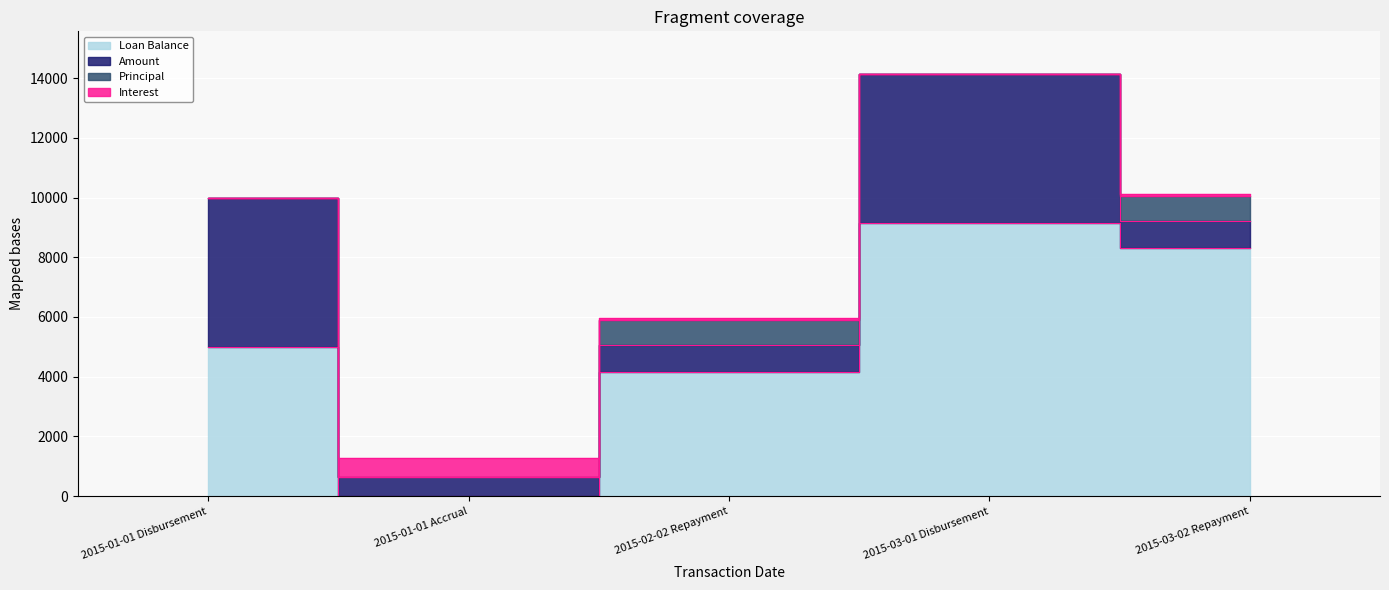

At which label is Principal closest to 424?

2015-01-01 Disbursement